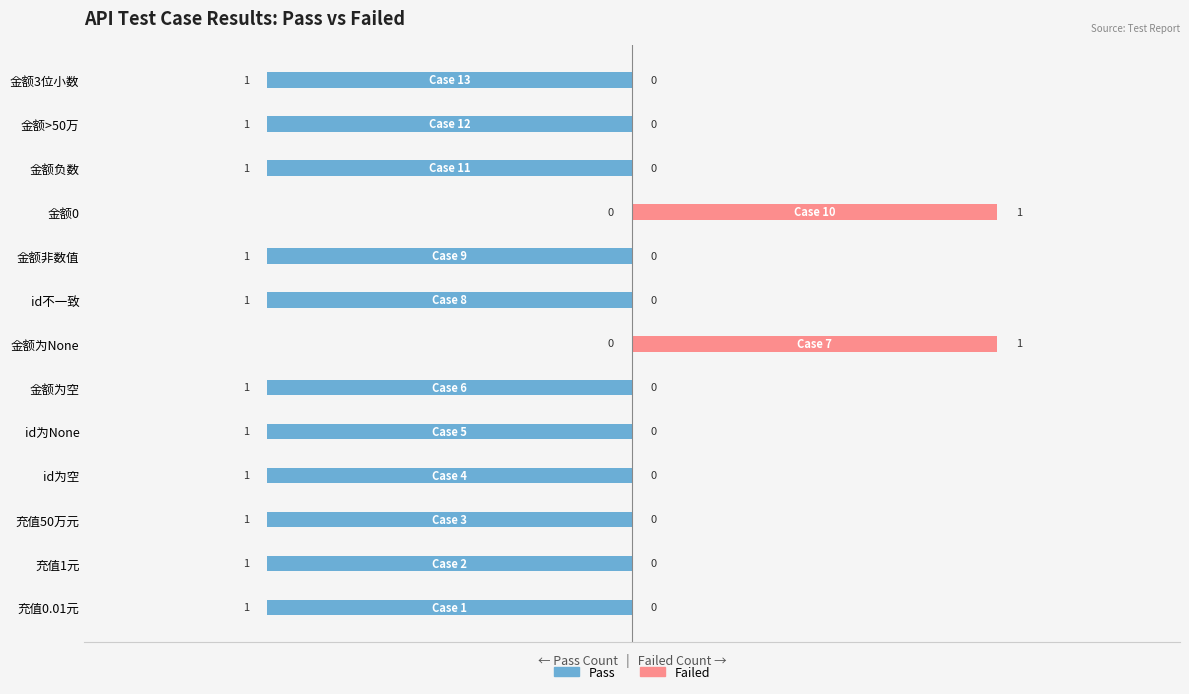

Which series changed the most between 5 and 6?

Pass